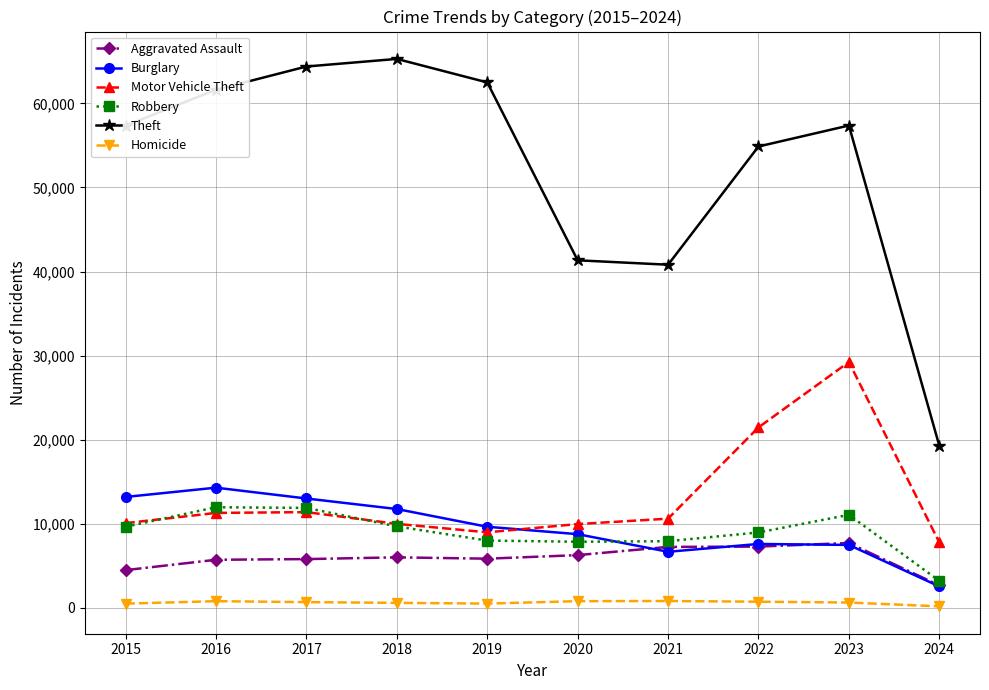

Read the Motor Vehicle Theft value at 2016, to the nearest 50.

11300